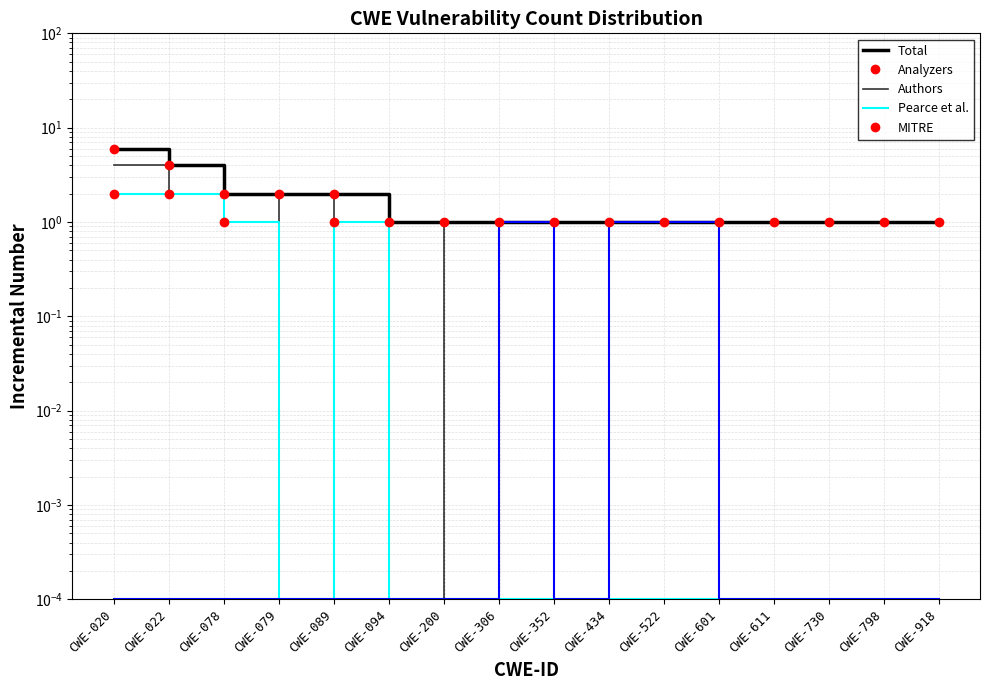

In Authors, how many points are higher than both neighbors (excluding endpoints)?

1